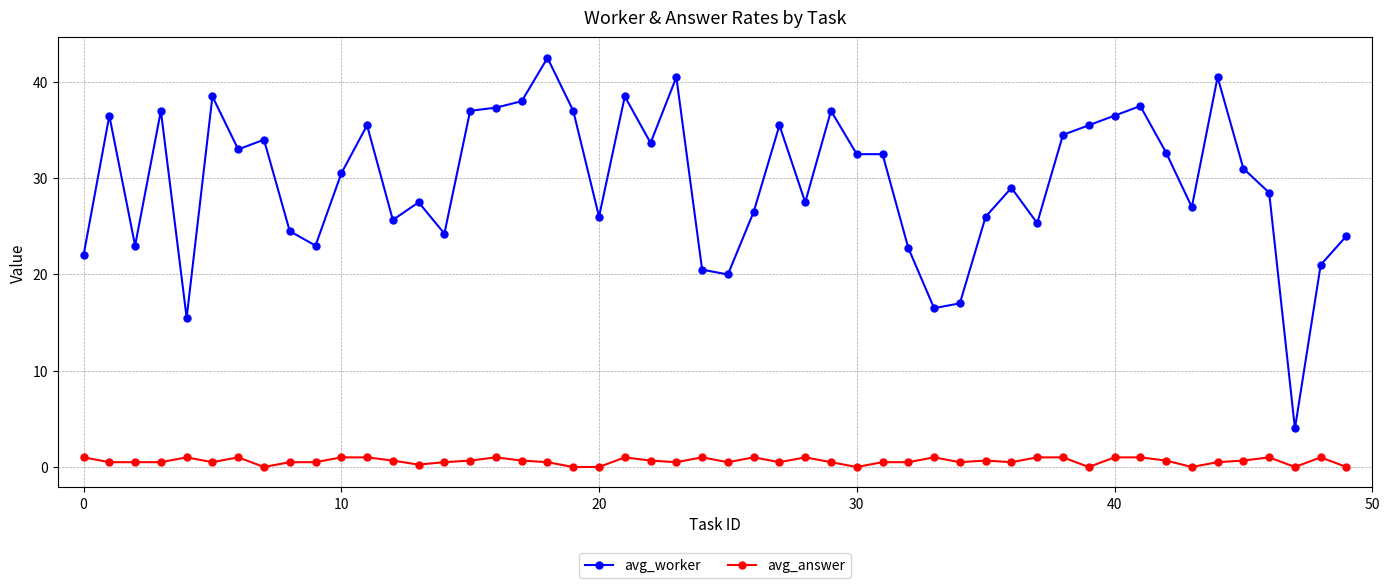

Which series has the widest spread of values?

avg_worker